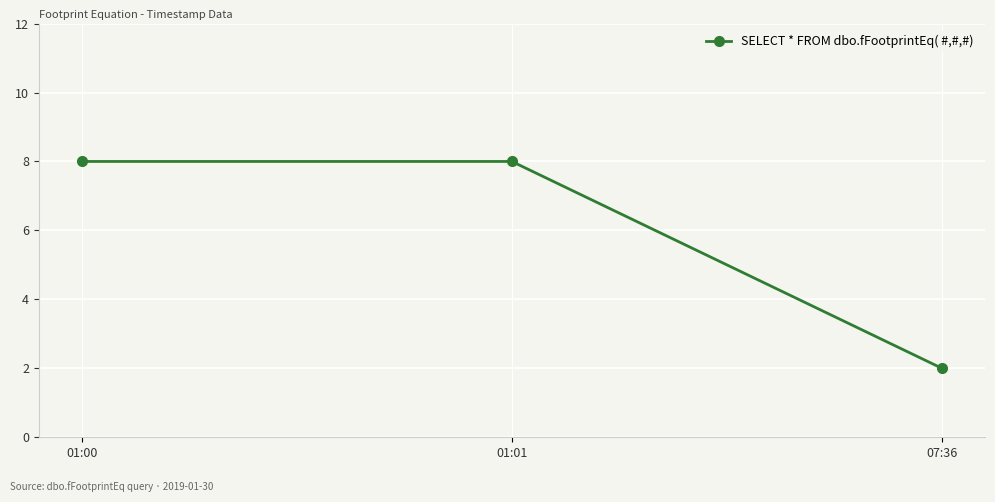

The chart shows a value of 2 at 01:01. True or false?

False